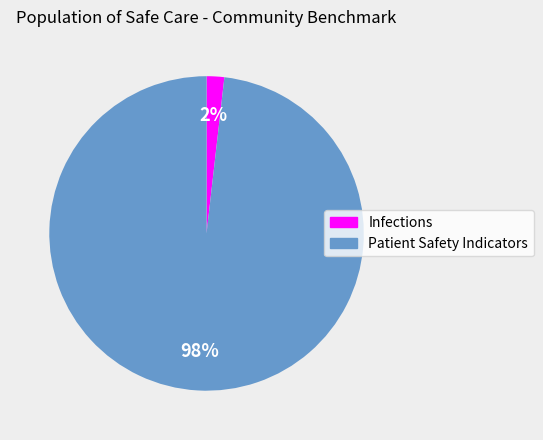

How many segments does this pie chart have?

2